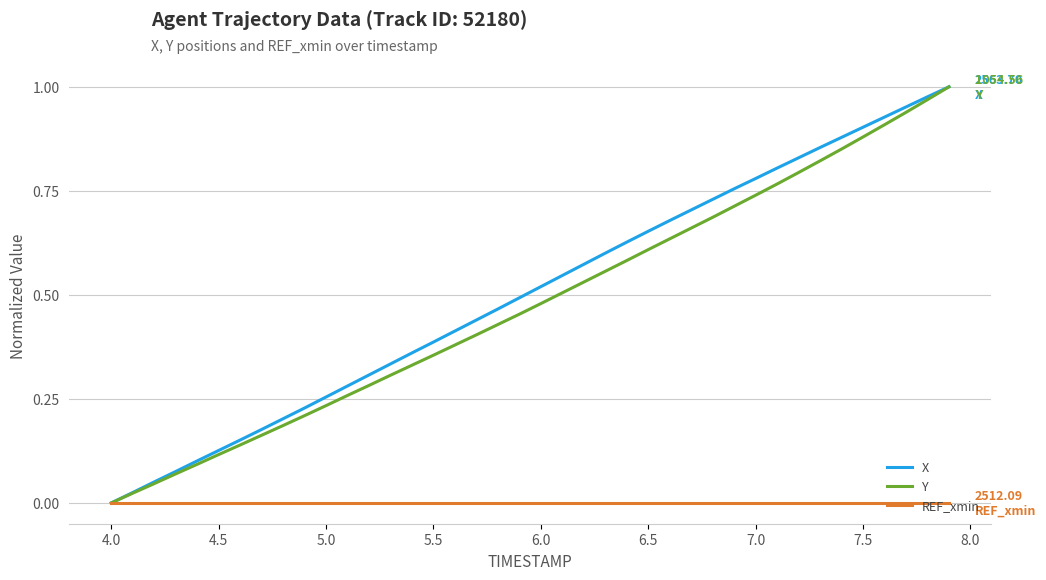

How many lines are shown in the chart?

3